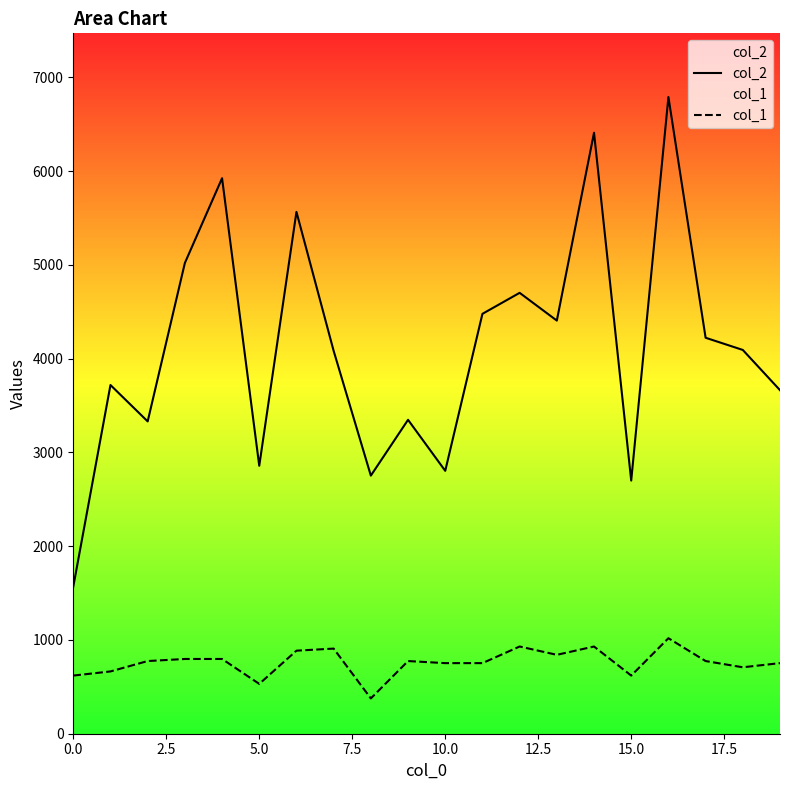

True or false: col_1 and col_2 intersect in this chart.

False